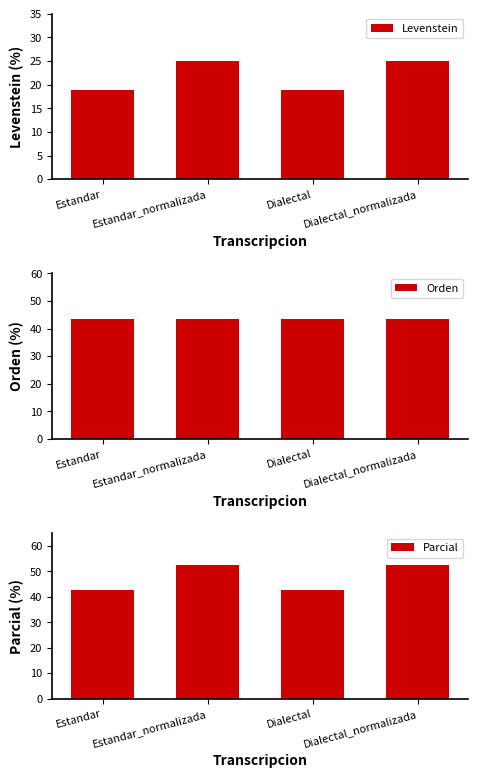

What is the value of the Levenstein bar at the 3rd from the left?

18.8